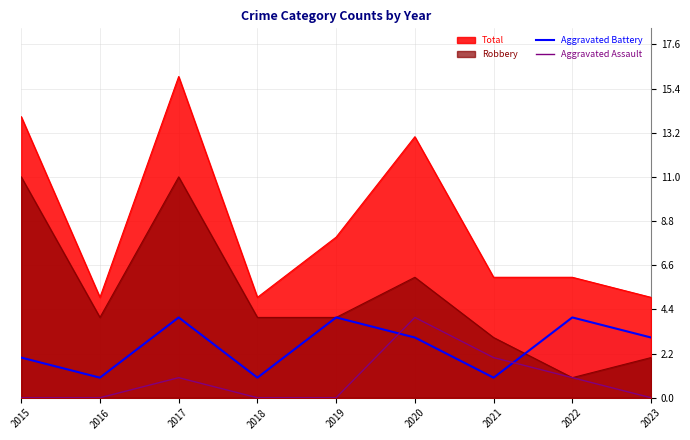

What is the sum of all Aggravated Assault values?

8